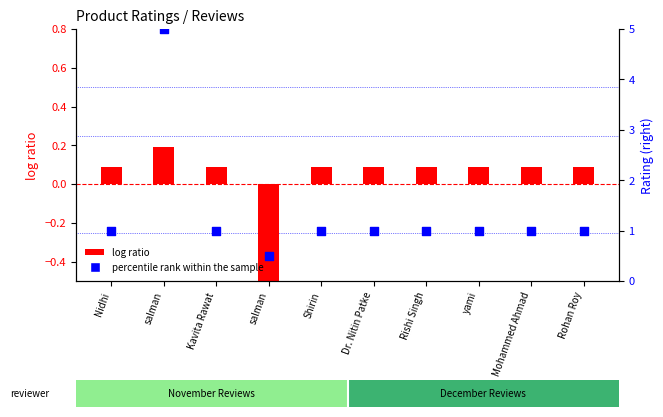

Which series has the largest total across all categories?

percentile rank within the sample